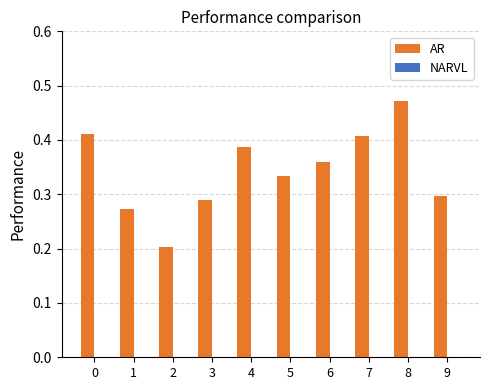

Which has a higher value, 4 or 8?

8